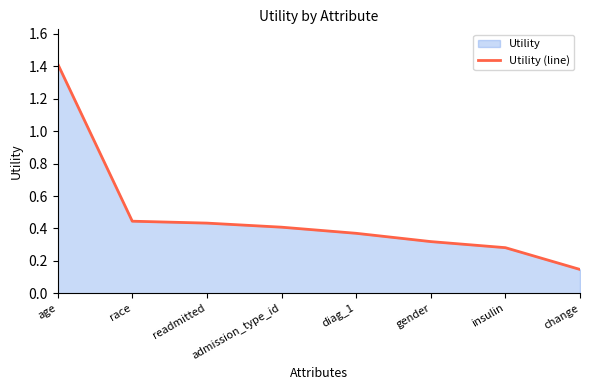

Reading left to right, extract all data points from this chart.

1.4	0.4	0.4	0.4	0.4	0.3	0.3	0.1